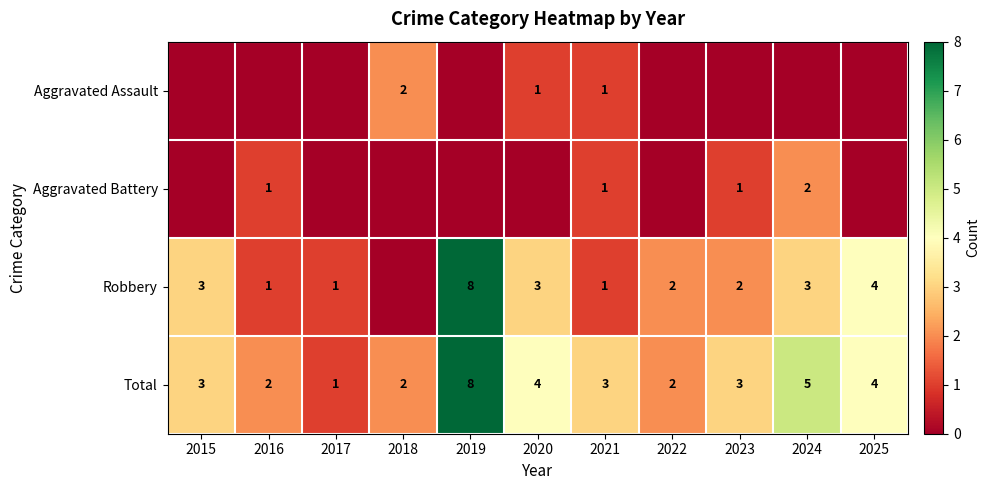

Which has a higher value, 2015 or 2022?

2015